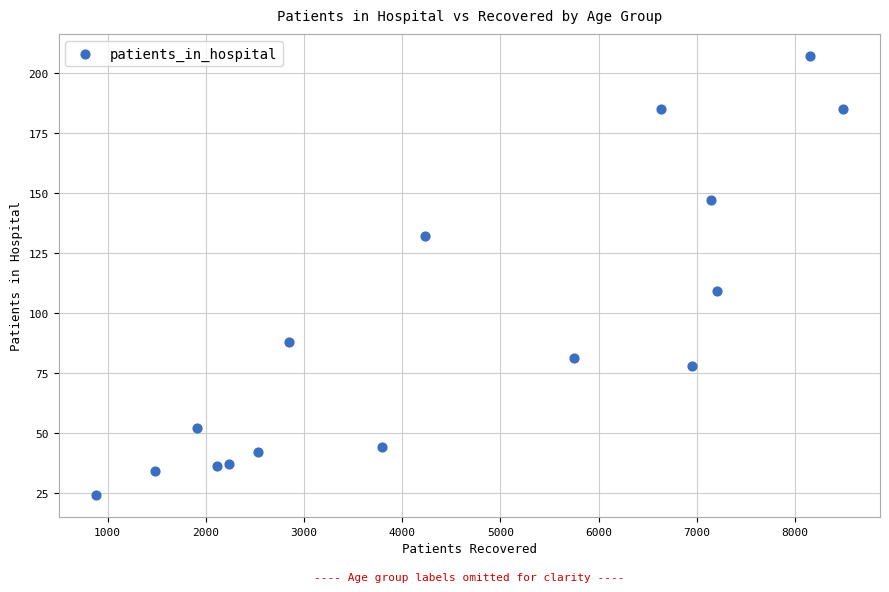

What is the range of X values (max minus min)?

7607